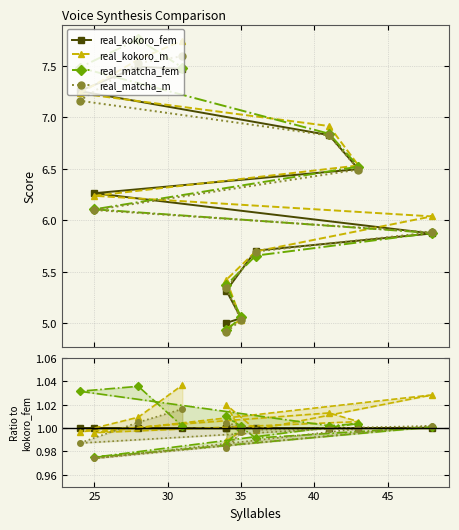

Read the real_kokoro_fem value at 35.

1.0